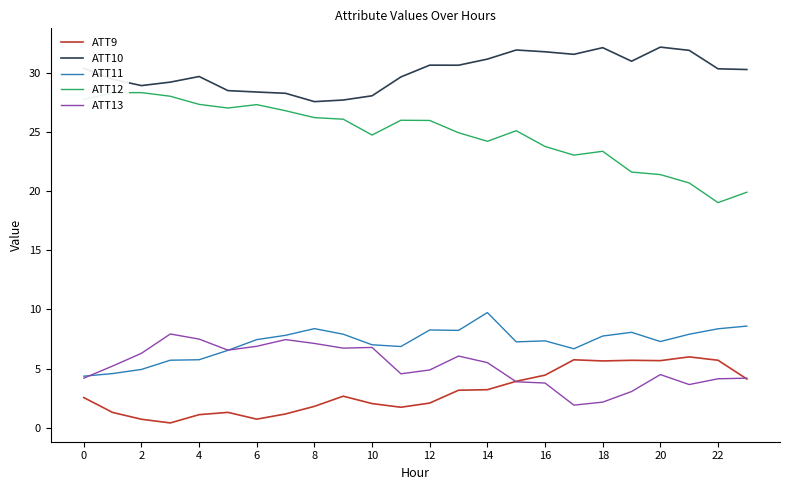

Which series has the largest range (max minus min)?

ATT12